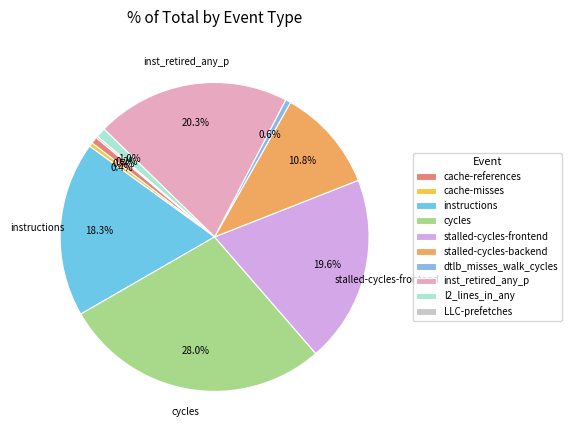

Is there any slice that represents more than half of the pie?

No